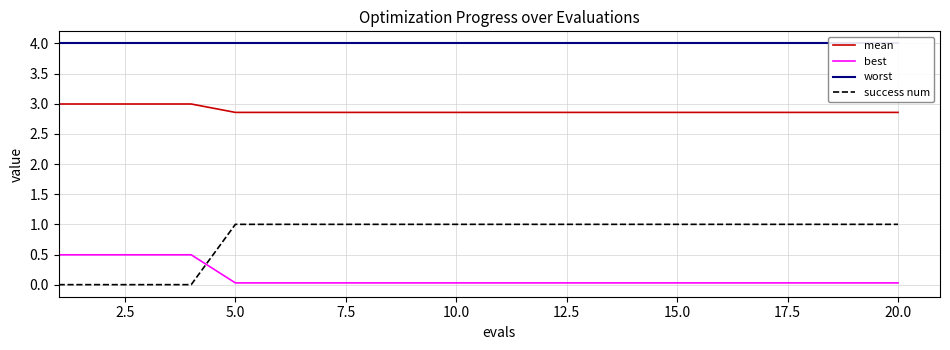

True or false: worst and mean cross at least once.

False